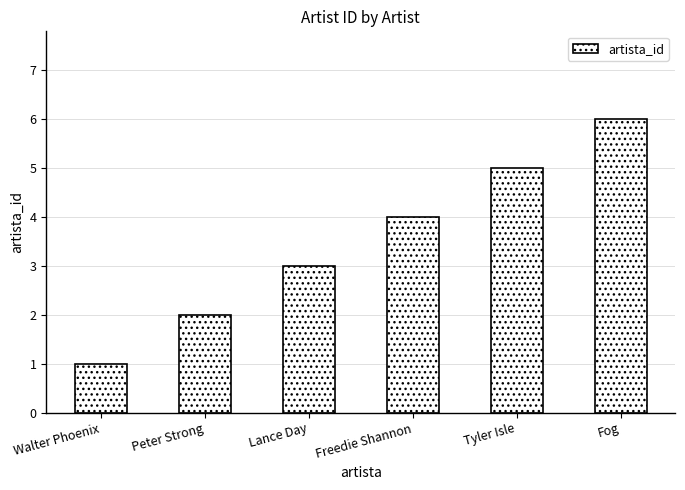

True or false: the data shows 0 at Walter Phoenix.

False